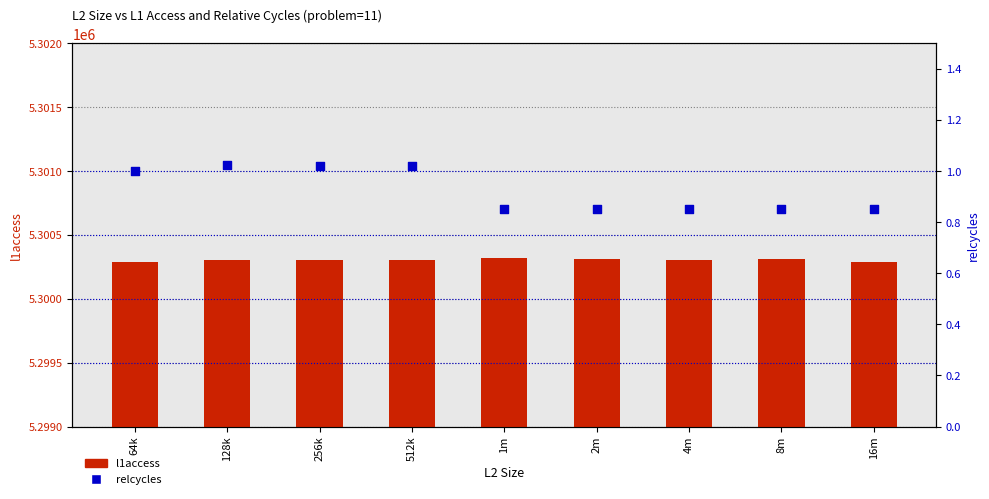

Which series has the largest Y range (max minus min)?

l1access